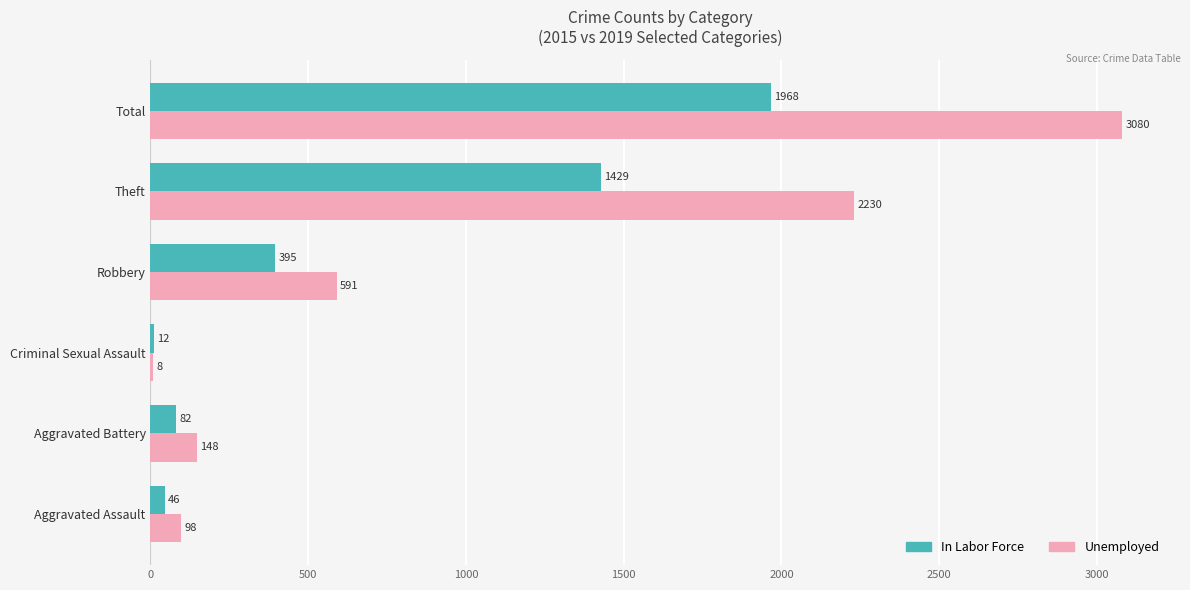

At which label is Unemployed closest to 1544?

Theft